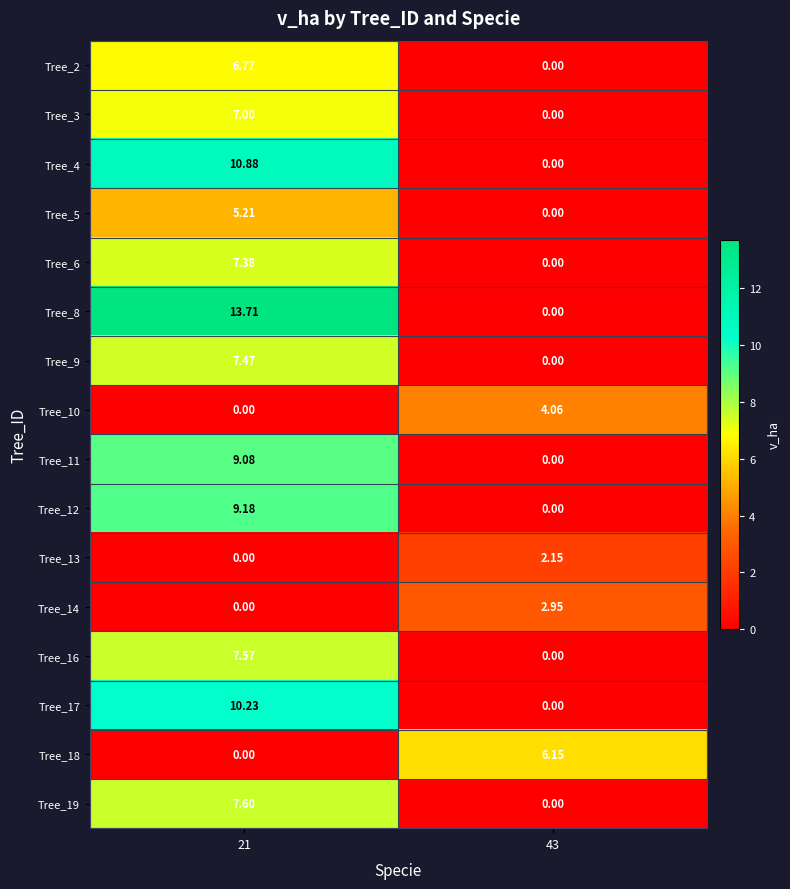

Count the number of categories in the chart.

2